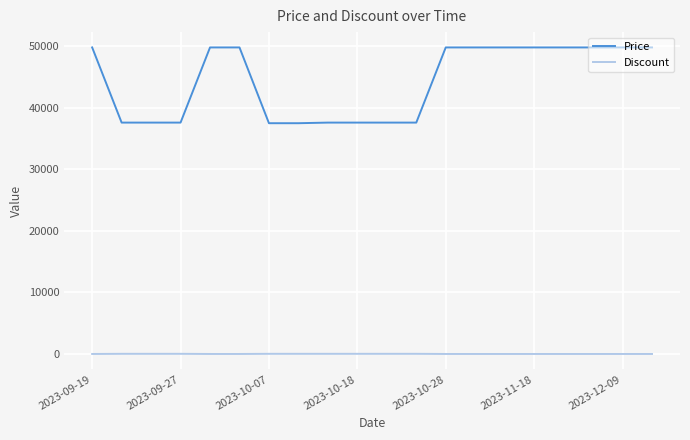

Which series has the largest range (max minus min)?

Price